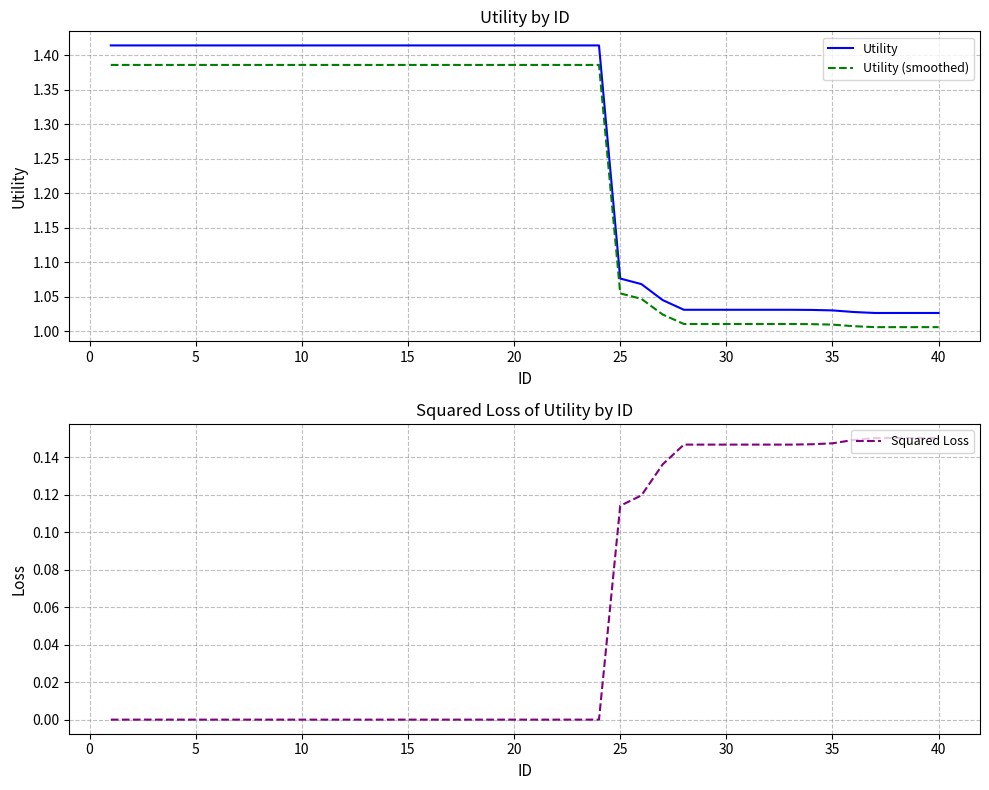

What are all the series names shown in the legend?

Utility, Utility (smoothed), Squared Loss